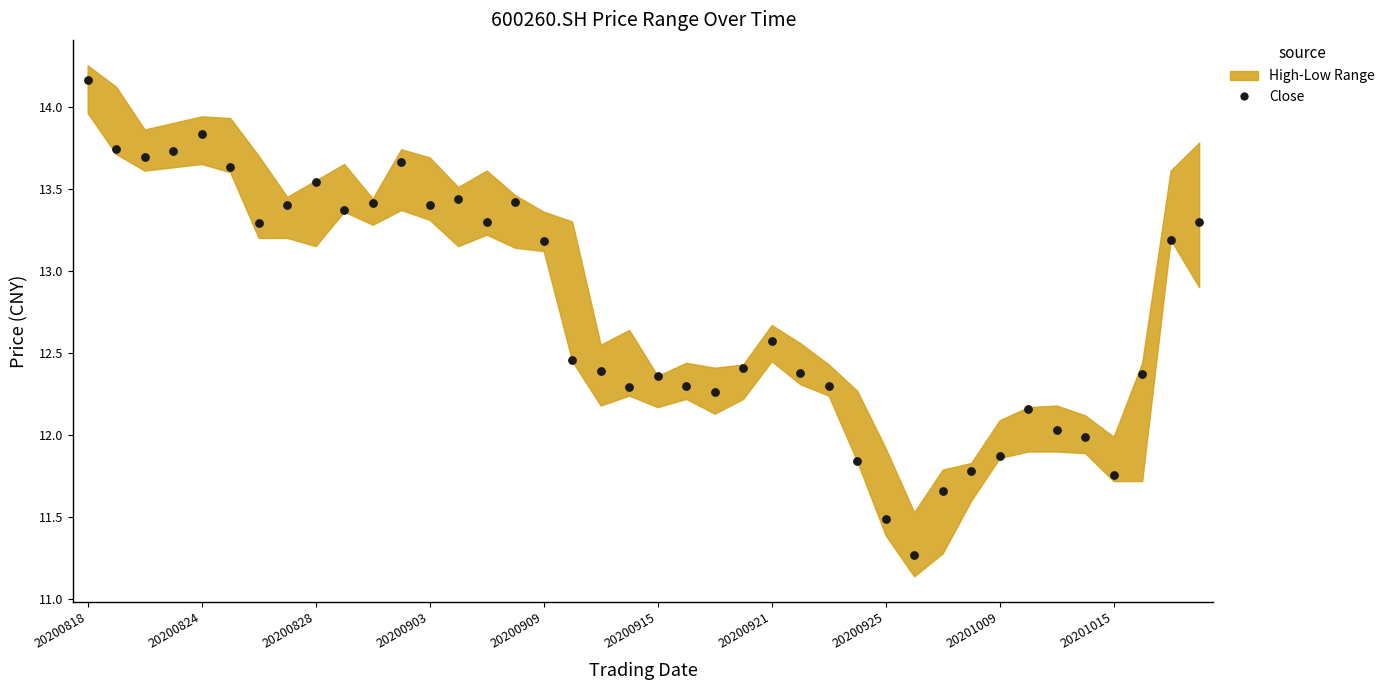

What is the range of Y values (max minus min)?

2.9